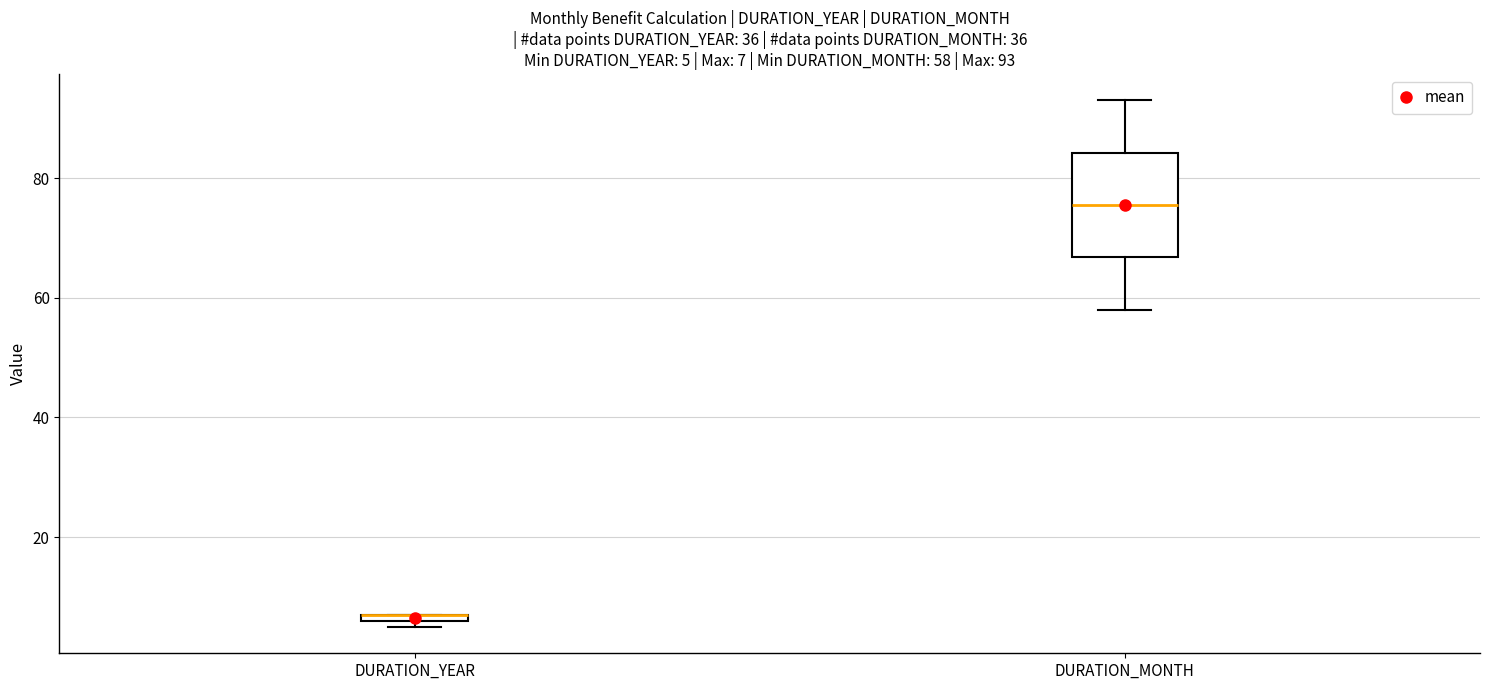

Comparing the boxes themselves (not the whiskers), which one is the tallest?

DURATION_MONTH